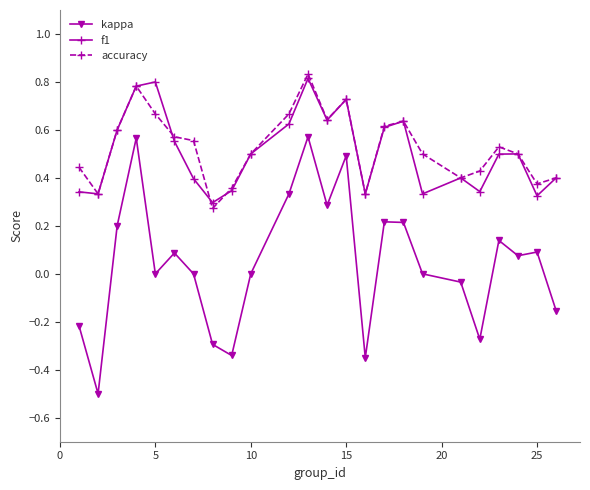

True or false: kappa and accuracy cross at least once.

False